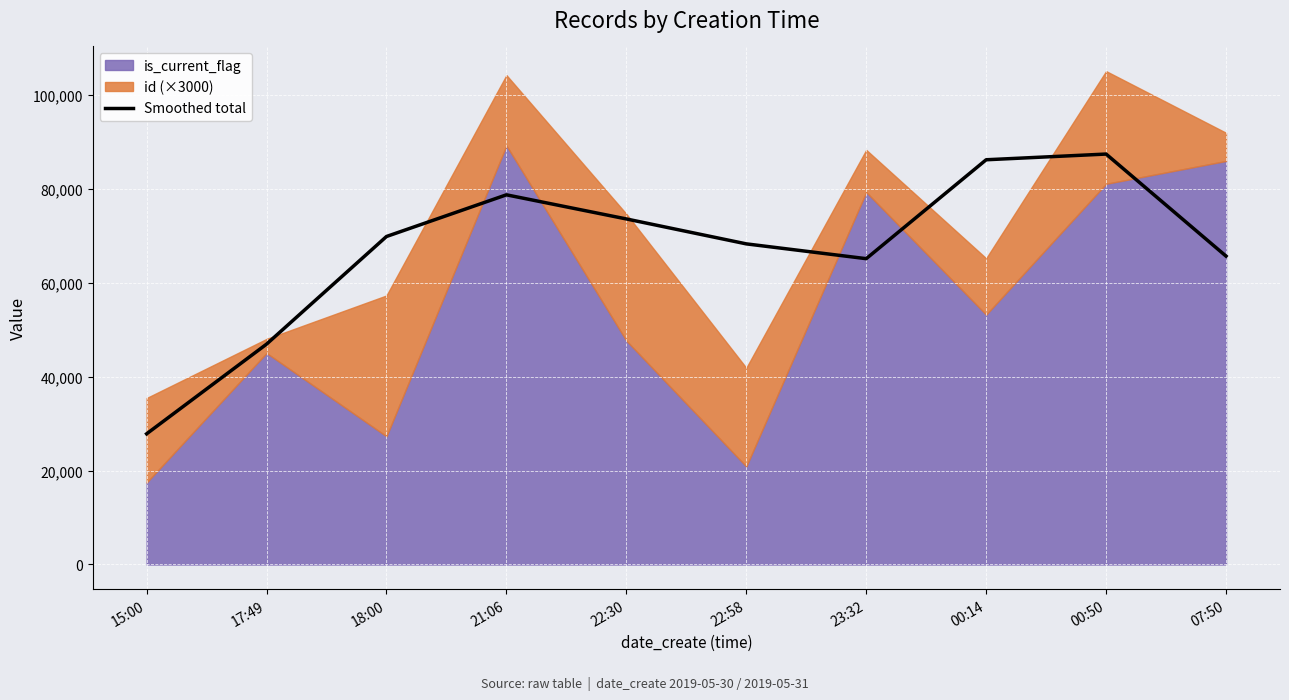

What is the value of the 10th point from the left?

65678.0